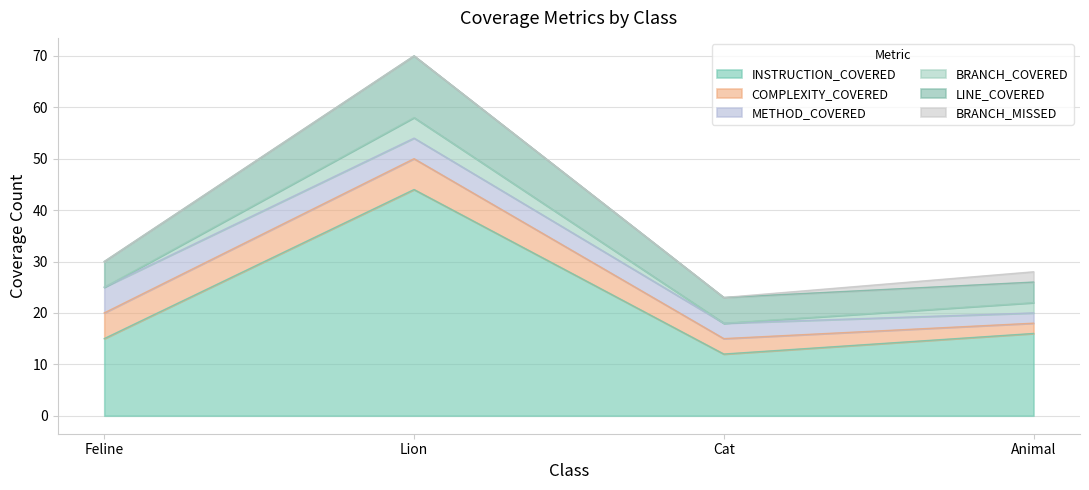

True or false: INSTRUCTION_COVERED has a value of 17 at Cat.

False